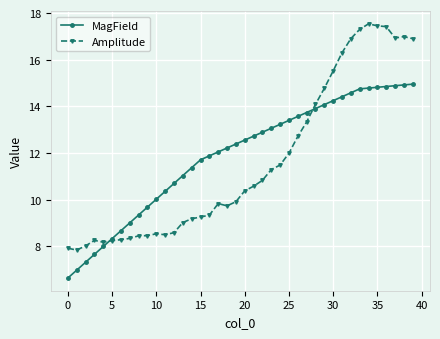

What is the value of the Amplitude point at the 24th from the left?

11.3